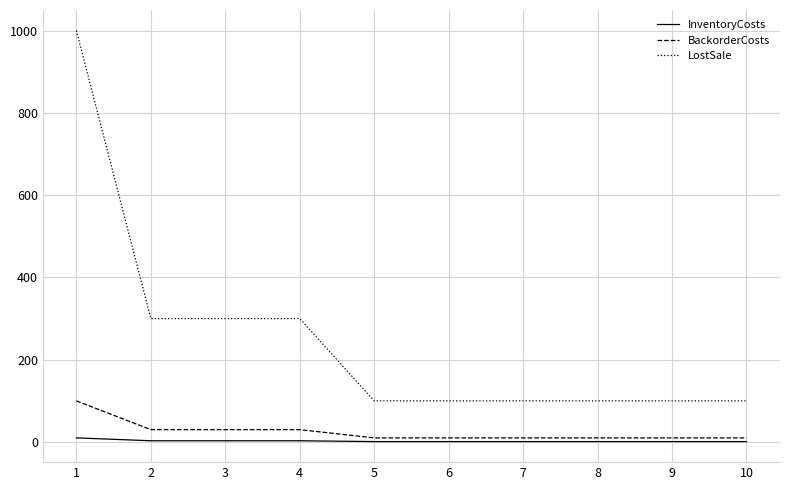

Which series has the widest spread of values?

LostSale